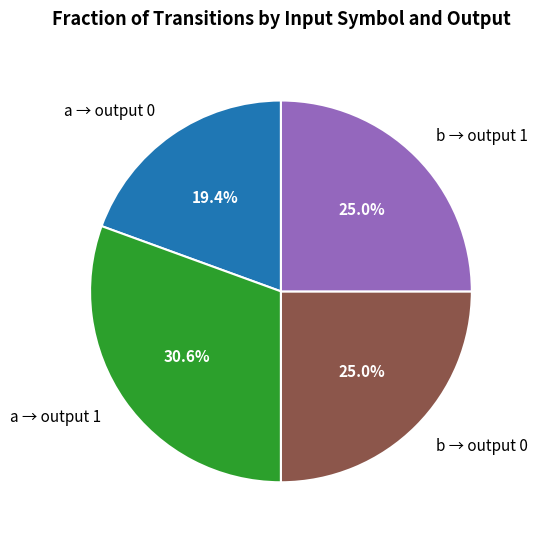

What is the ratio of the value at b → output 0 to the value at a → output 1?

0.8